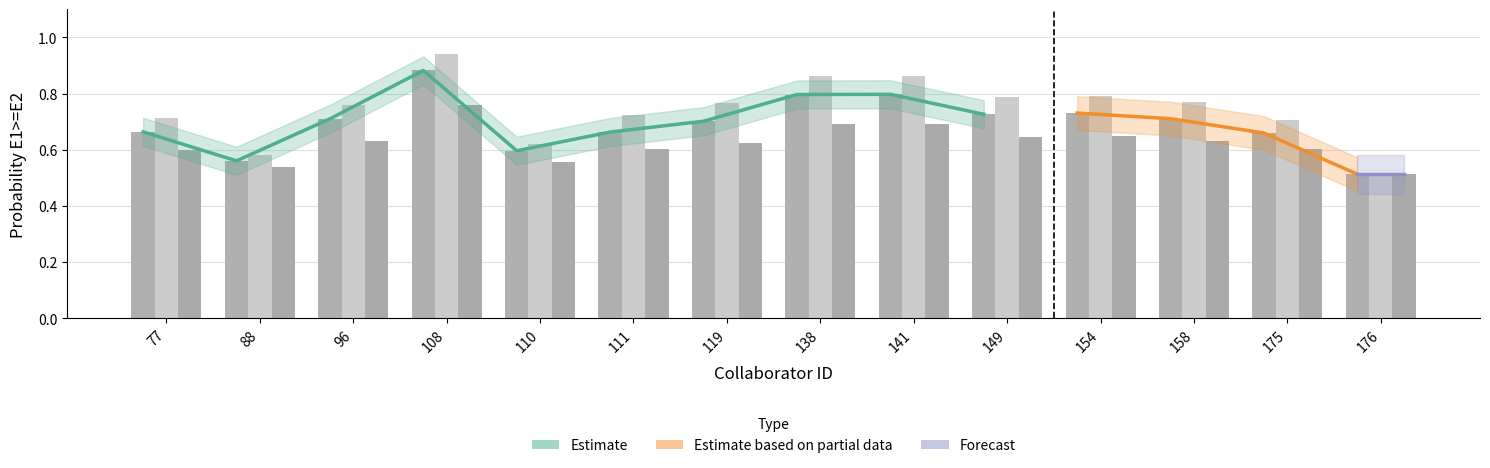

How many bars are there in total?

42